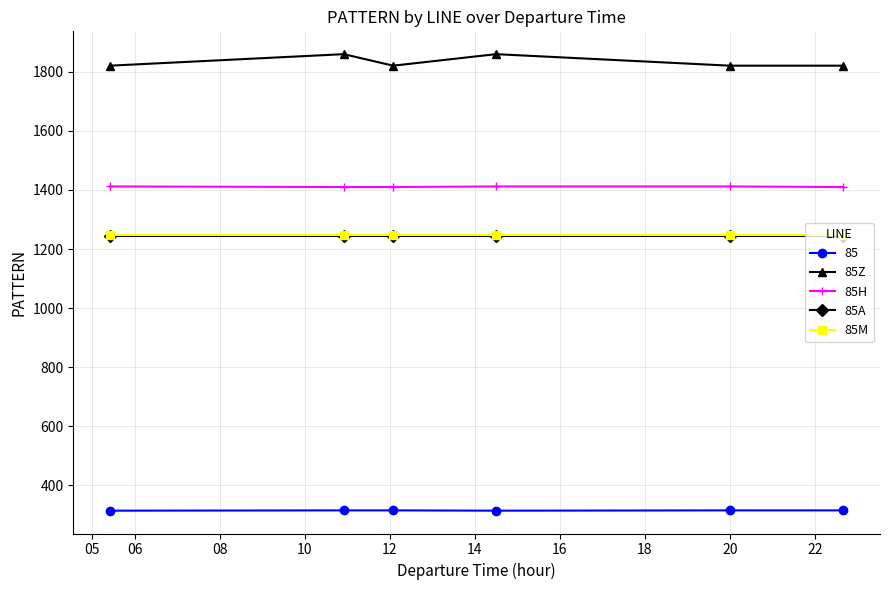

At how many categories does at least one series exceed 1036?

6